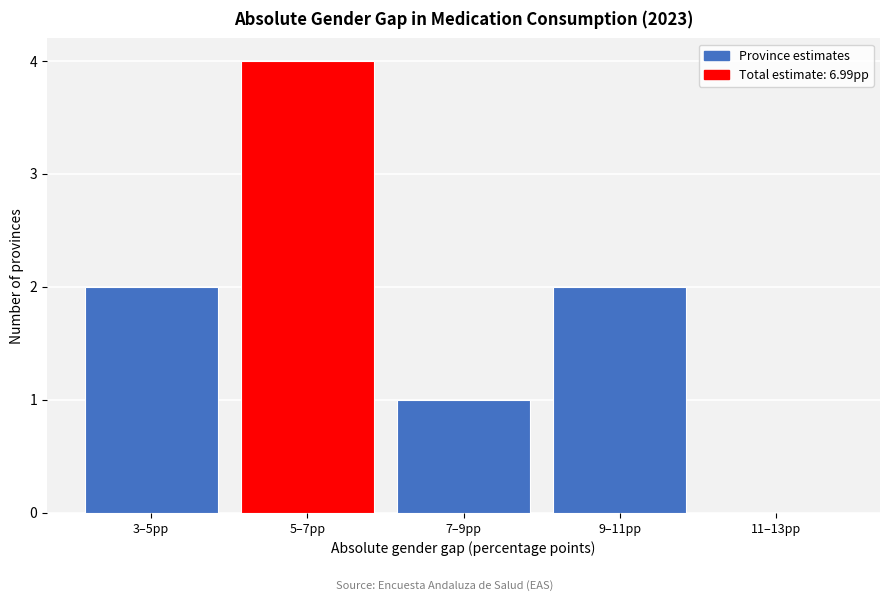

Reading left to right, extract all data points from this chart.

3–5pp=2	5–7pp=4	7–9pp=1	9–11pp=2	11–13pp=0